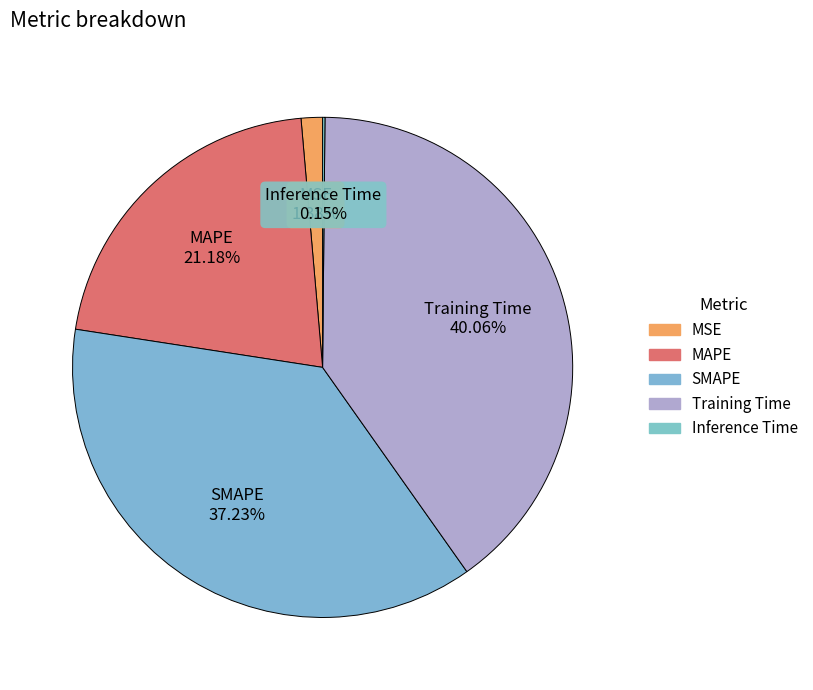

Is there a majority slice in this chart?

No